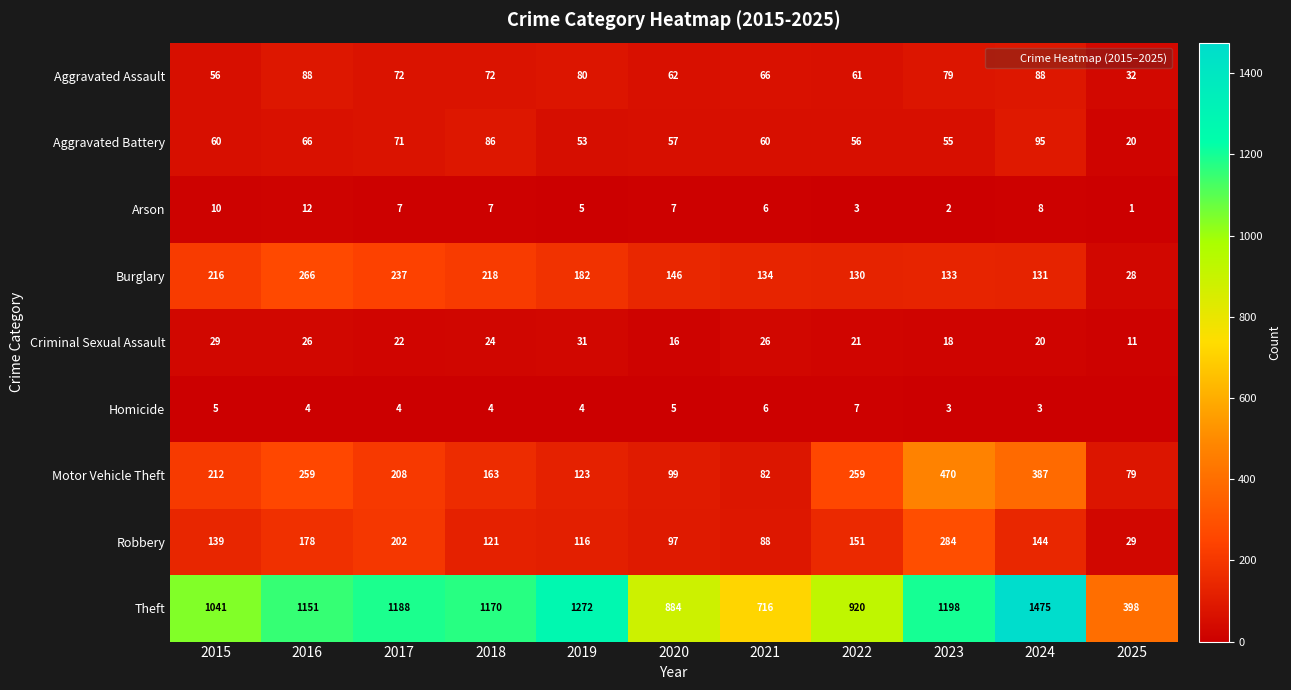

At how many categories does at least one series exceed 1133?

6